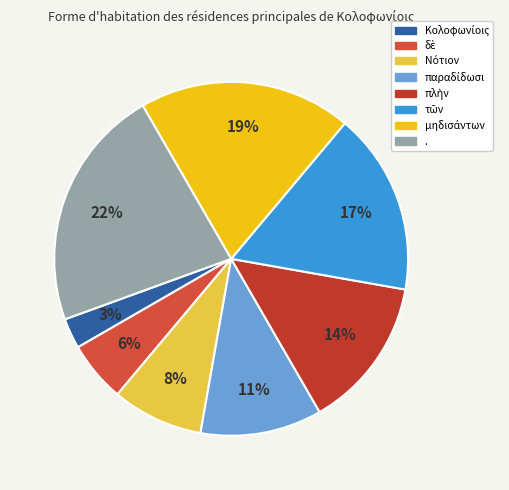

Do δὲ and Νότιον together represent more than half of the pie?

No